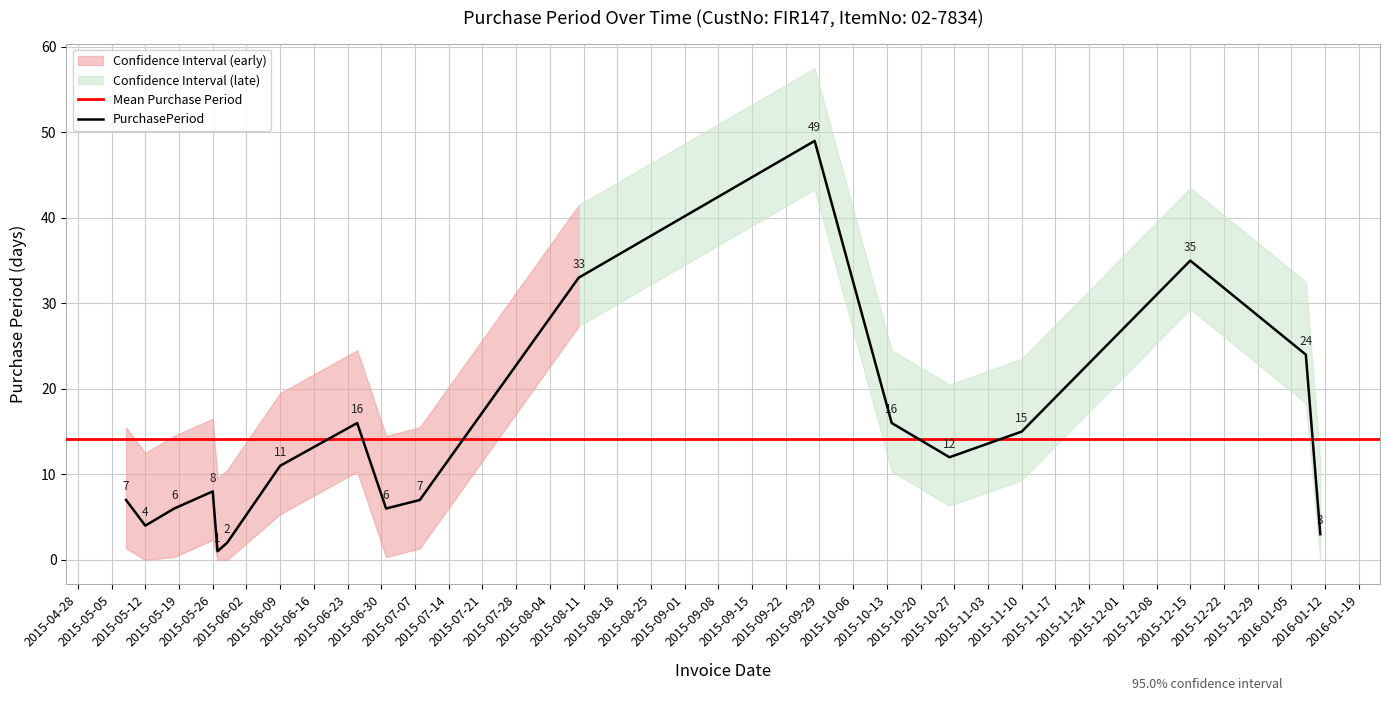

What position from the left is 2015-05-27?

5